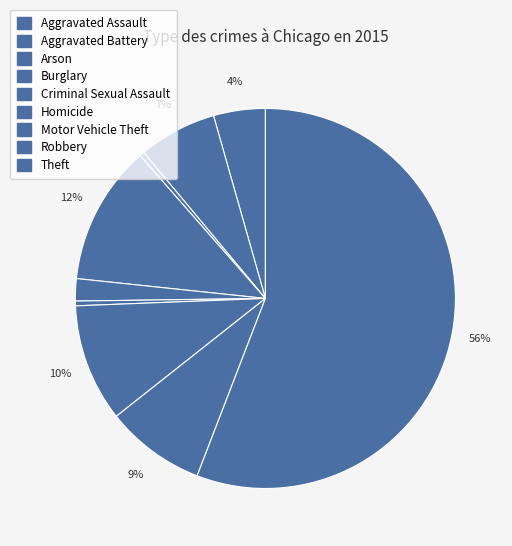

How many slices are in this pie chart?

9